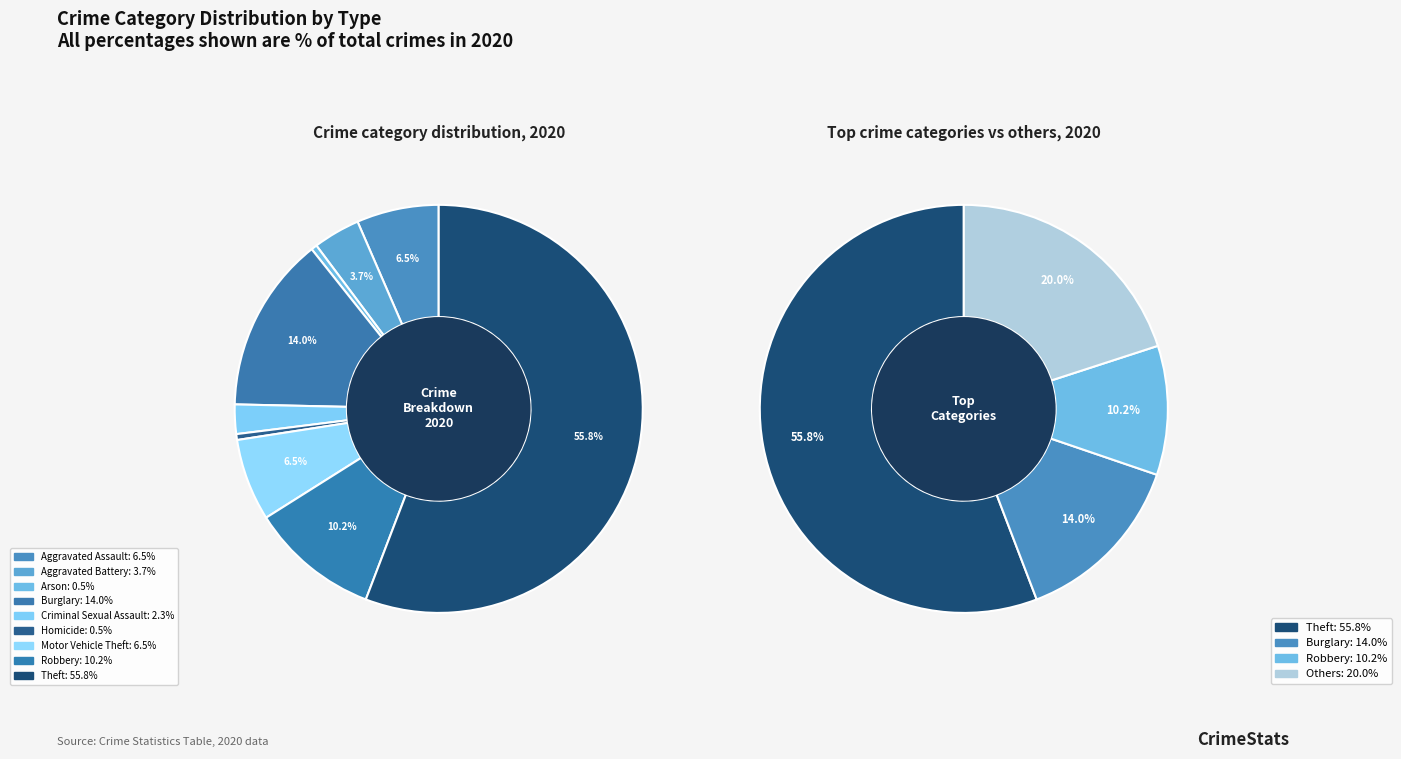

What is the total percentage of Burglary and Aggravated Assault?

20.5%